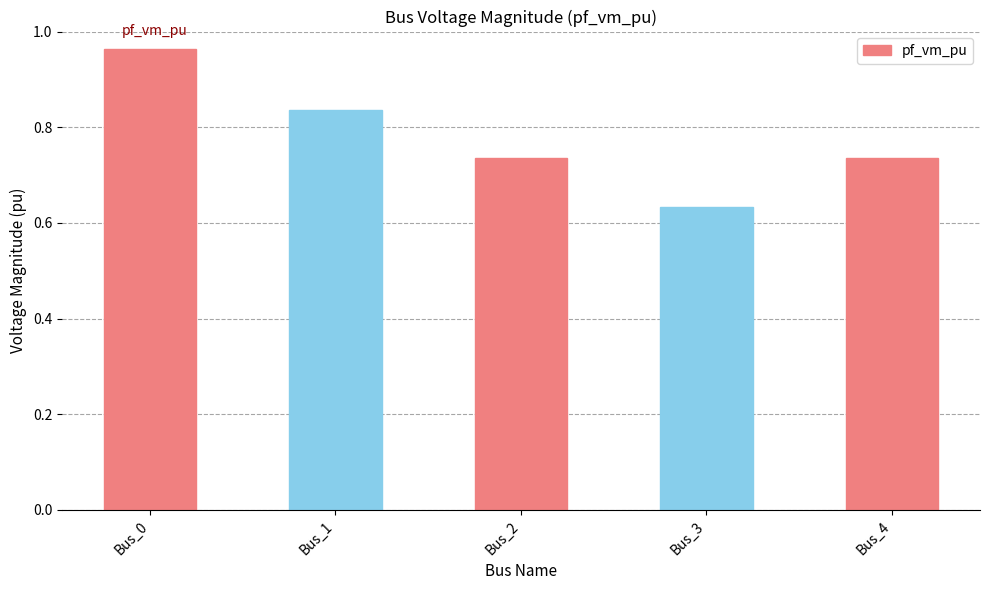

Where is the data nearest to the value 0?

Bus_3